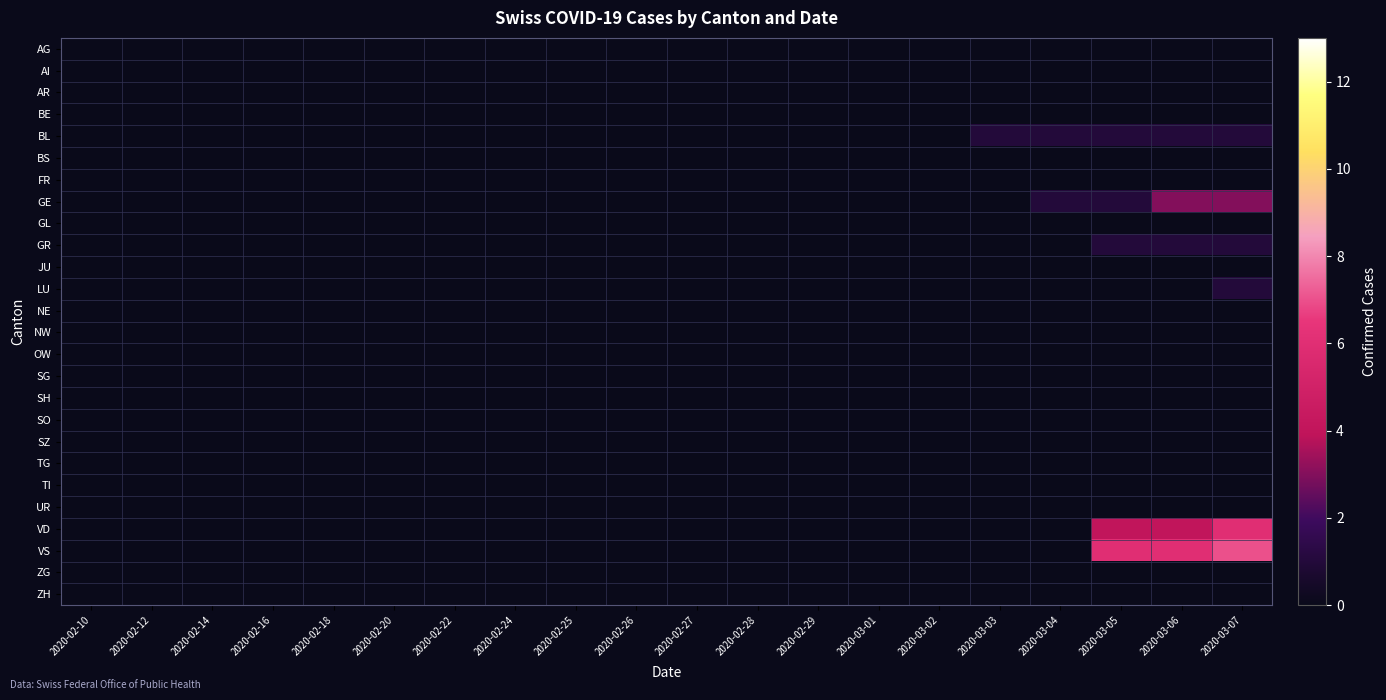

Rank the series at 2020-02-16 from lowest to highest value.

AG, AI, AR, BE, BL, BS, FR, GE, GL, GR, JU, LU, NE, NW, OW, SG, SH, SO, SZ, TG, TI, UR, VD, VS, ZG, ZH